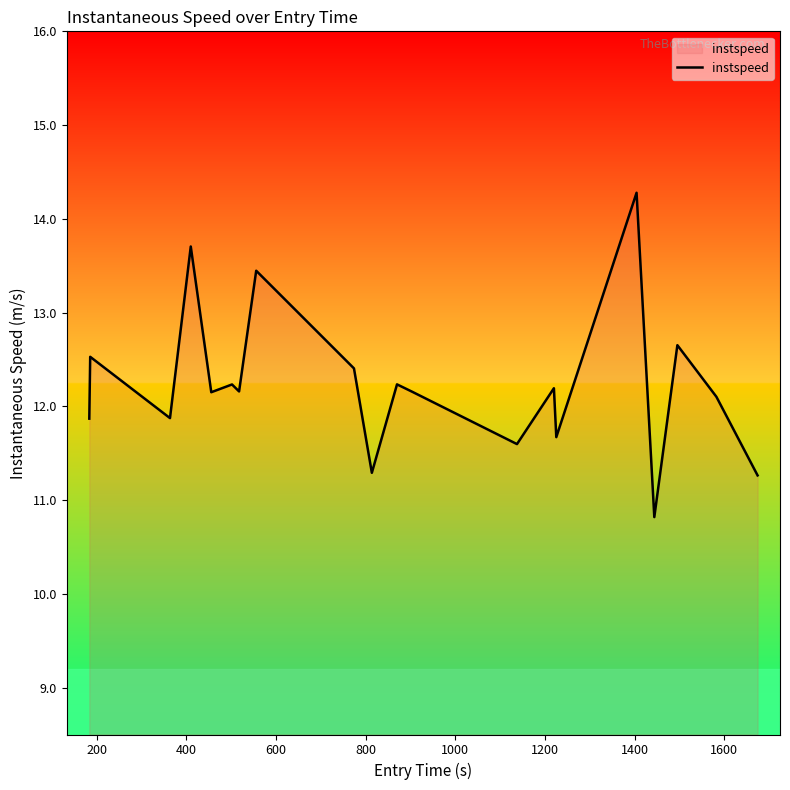

What is the difference between the maximum and minimum values?

3.5